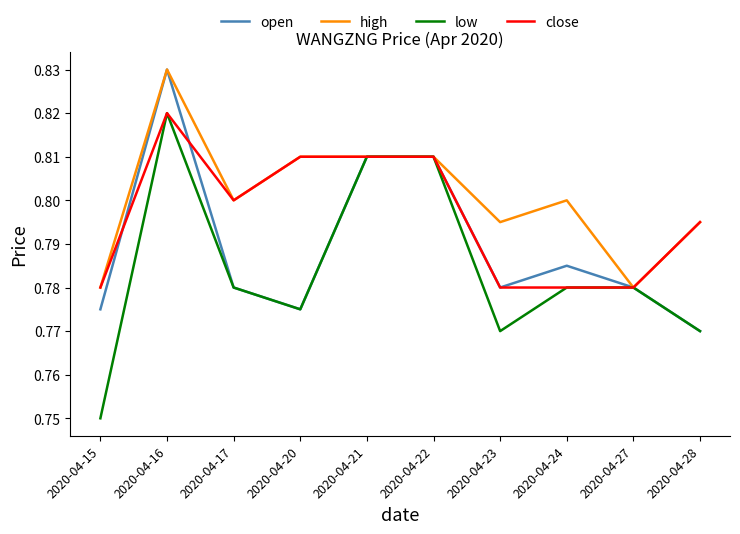

What is the total value across all series at 2020-04-23?

3.1